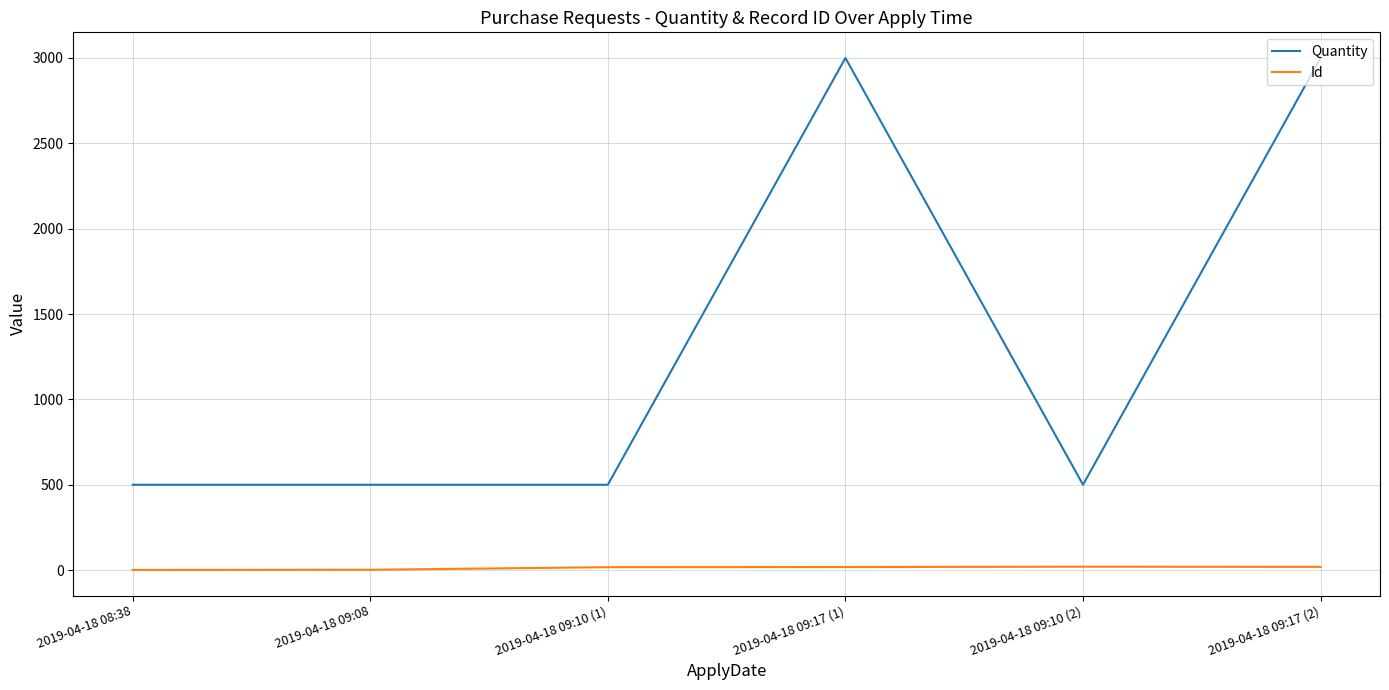

List the series in order of their overall mean, lowest first.

Id, Quantity